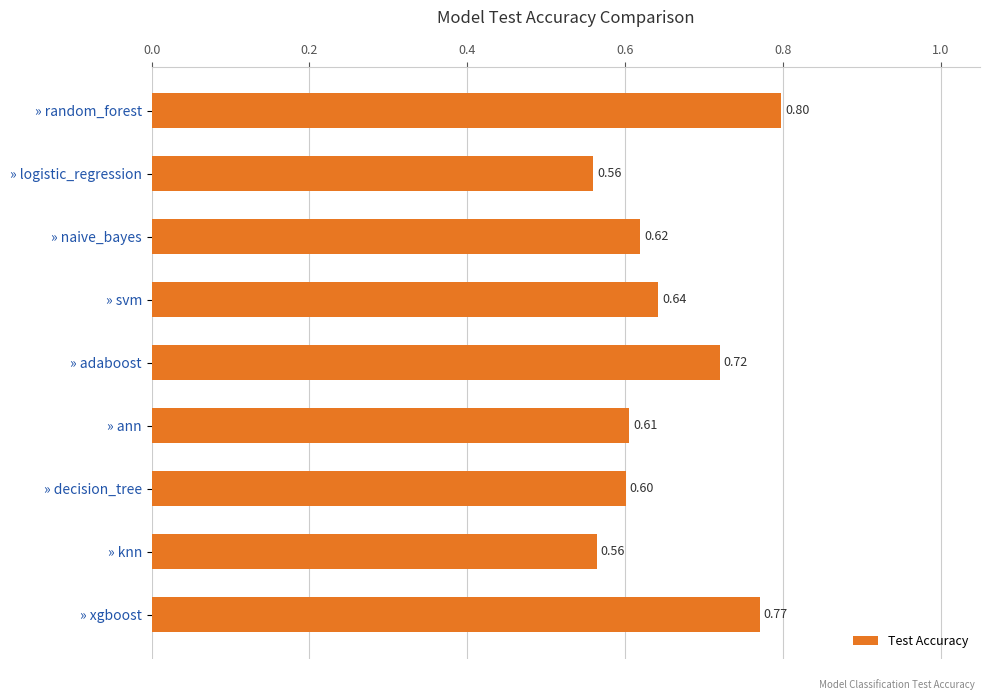

What is the label of the 5th bar from the top?

» adaboost